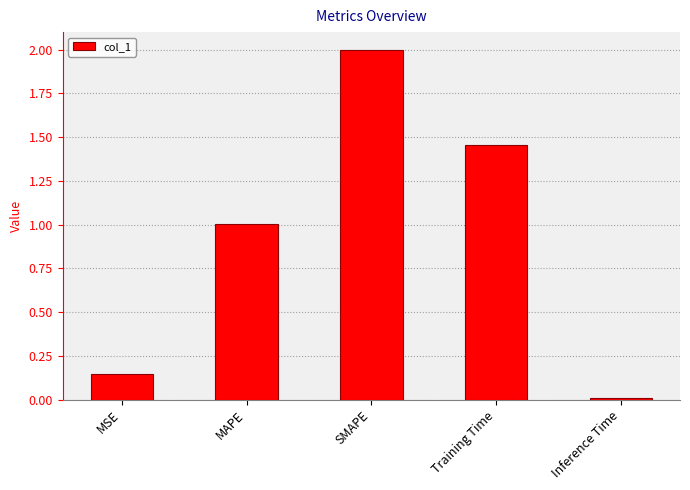

Is it true that the value at Training Time is 2.5?

False